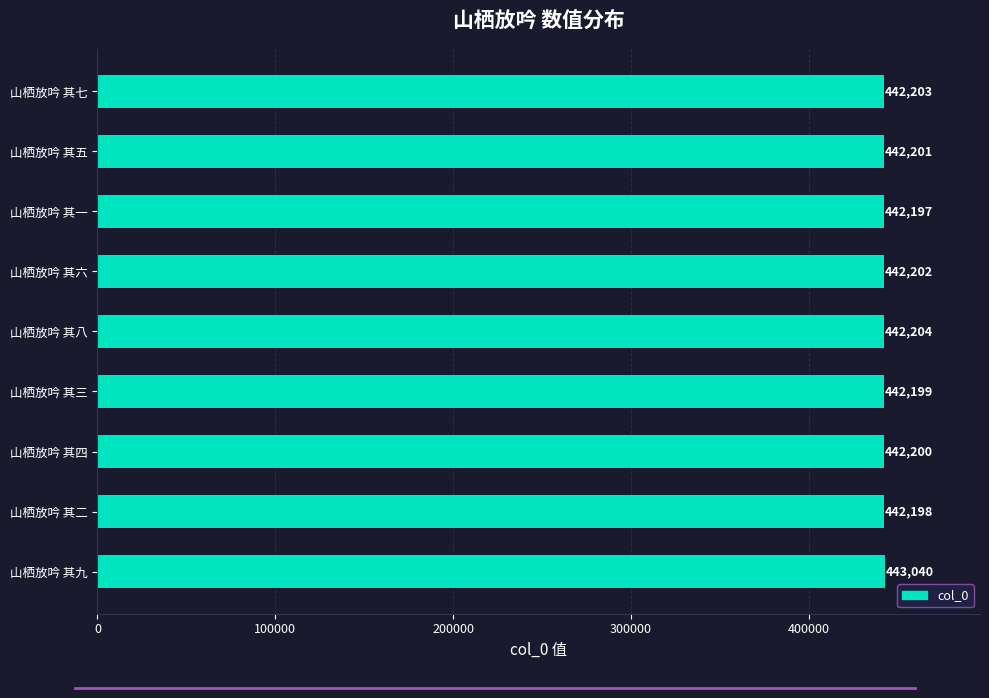

What position from the top is 山栖放吟 其五?

2